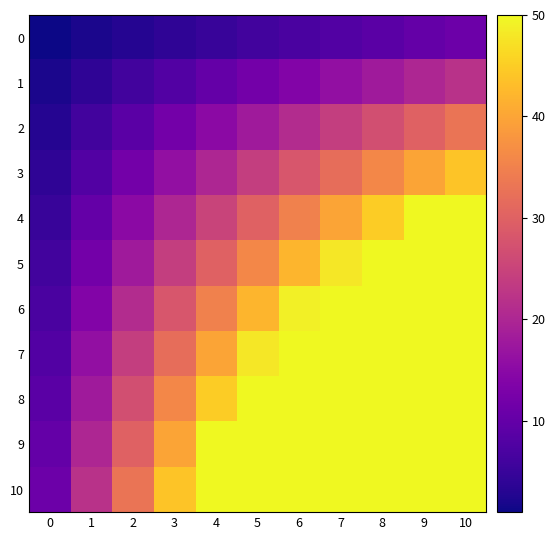

Reading left to right, list all the values displayed in this chart.

0: 0=1	1=2	2=3	3=4	4=5	5=6	6=7	7=8	8=9	9=10	10=11
1: 0=2	1=4	2=6	3=8	4=10	5=12	6=14	7=16	8=18	9=20	10=22
2: 0=3	1=6	2=9	3=12	4=15	5=18	6=21	7=24	8=27	9=30	10=33
3: 0=4	1=8	2=12	3=16	4=20	5=24	6=28	7=32	8=36	9=40	10=44
4: 0=5	1=10	2=15	3=20	4=25	5=30	6=35	7=40	8=45	9=50	10=55
5: 0=6	1=12	2=18	3=24	4=30	5=36	6=42	7=48	8=54	9=60	10=66
6: 0=7	1=14	2=21	3=28	4=35	5=42	6=49	7=56	8=63	9=70	10=77
7: 0=8	1=16	2=24	3=32	4=40	5=48	6=56	7=64	8=72	9=80	10=88
8: 0=9	1=18	2=27	3=36	4=45	5=54	6=63	7=72	8=81	9=90	10=99
9: 0=10	1=20	2=30	3=40	4=50	5=60	6=70	7=80	8=90	9=100	10=110
10: 0=11	1=22	2=33	3=44	4=55	5=66	6=77	7=88	8=99	9=110	10=121